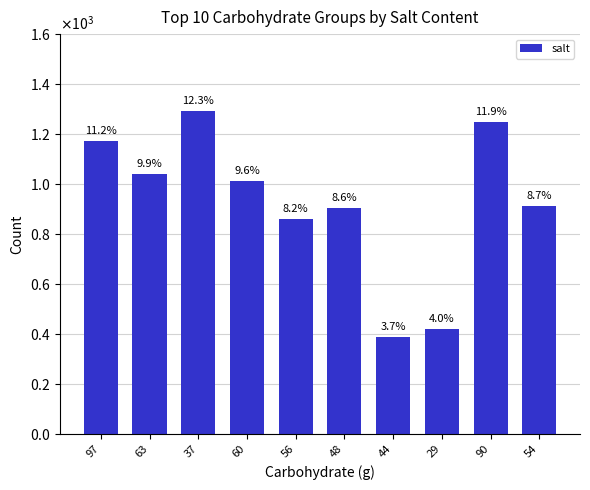

Are the bars horizontal?

No